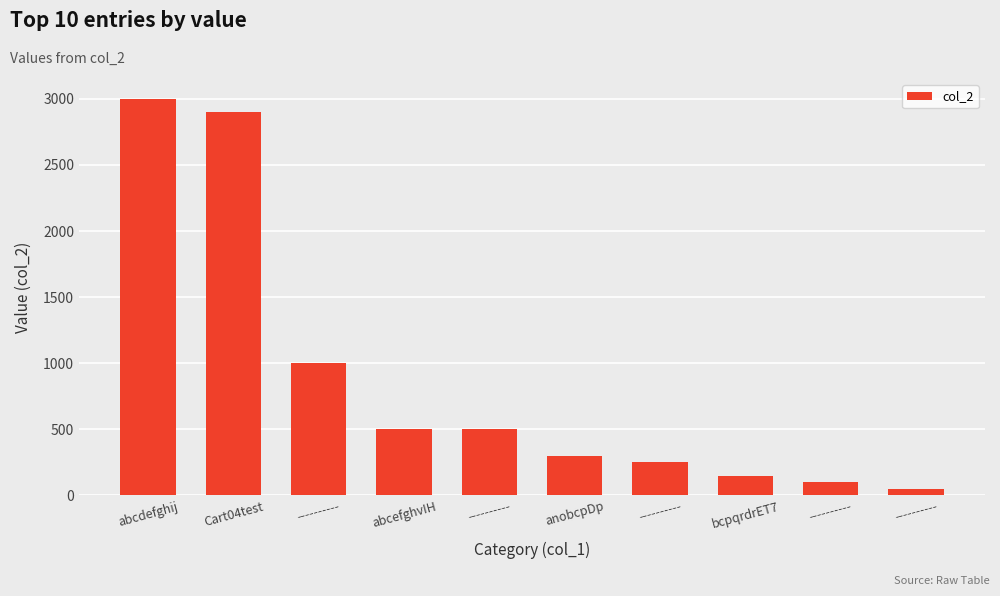

Rank the categories by value from lowest to highest.

----------, ----------, bcpqrdrET7, ----------, anobcpDp, abcefghvIH, ----------, ----------, Cart04test, abcdefghij